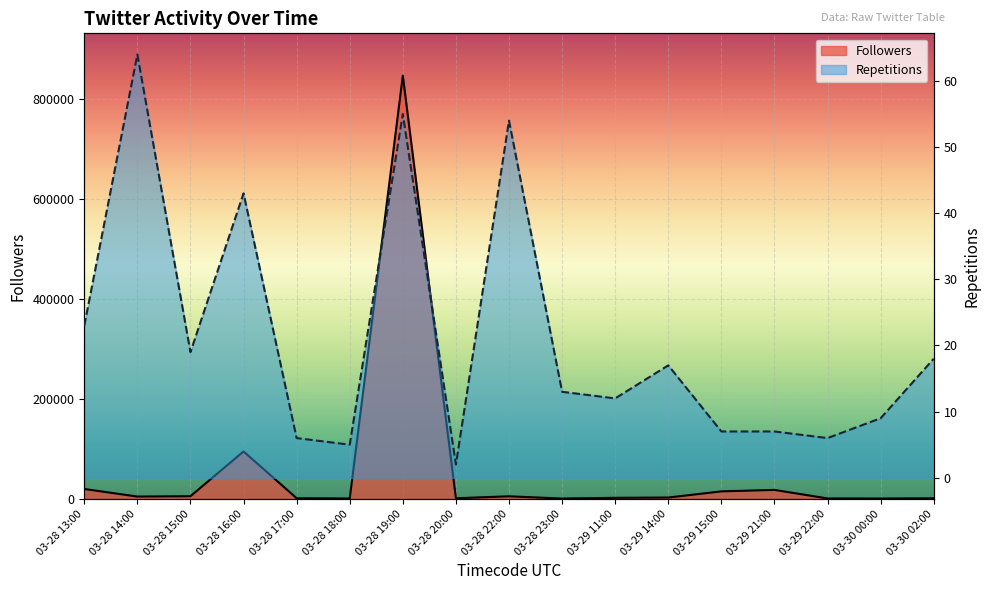

Is the value of Repetitions at 03-28 16:00 greater than the value of Followers at 03-28 20:00?

No